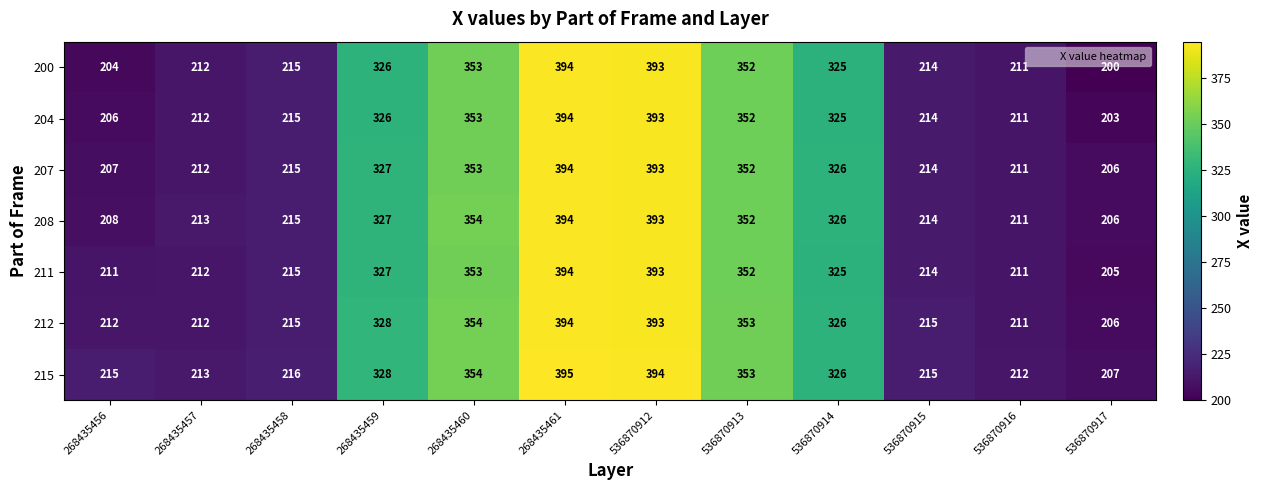

What is the difference between the 212 values at 536870915 and 268435459?

113